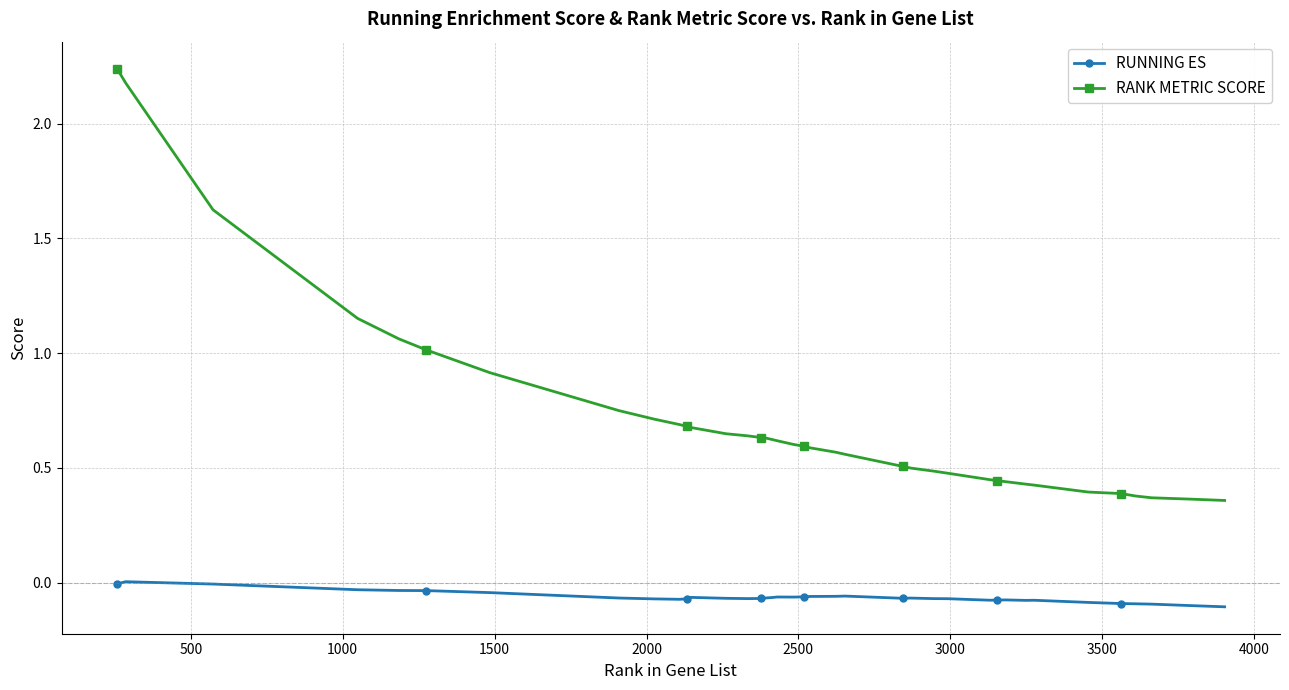

True or false: RANK METRIC SCORE and RUNNING ES cross at least once.

False